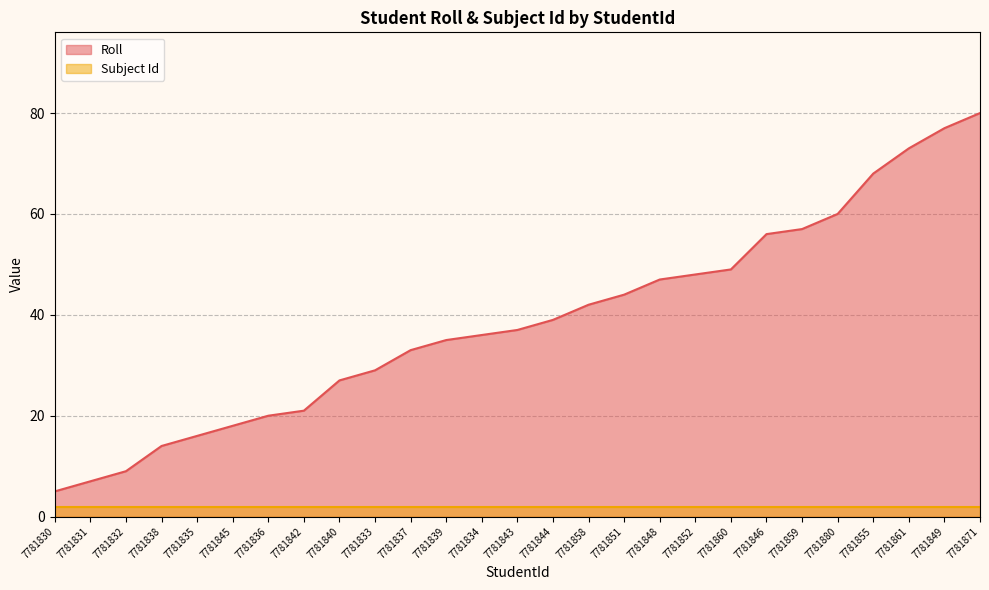

True or false: the data shows 7 at 7781831.

True